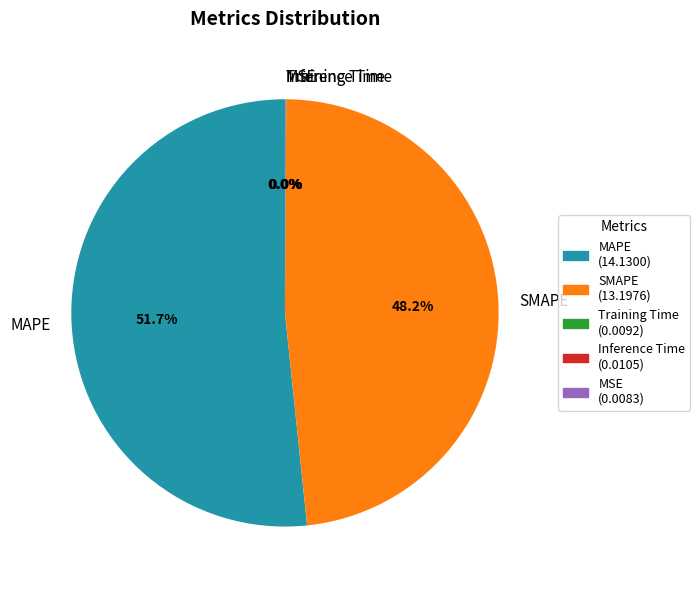

Which category has the biggest portion of the pie?

MAPE